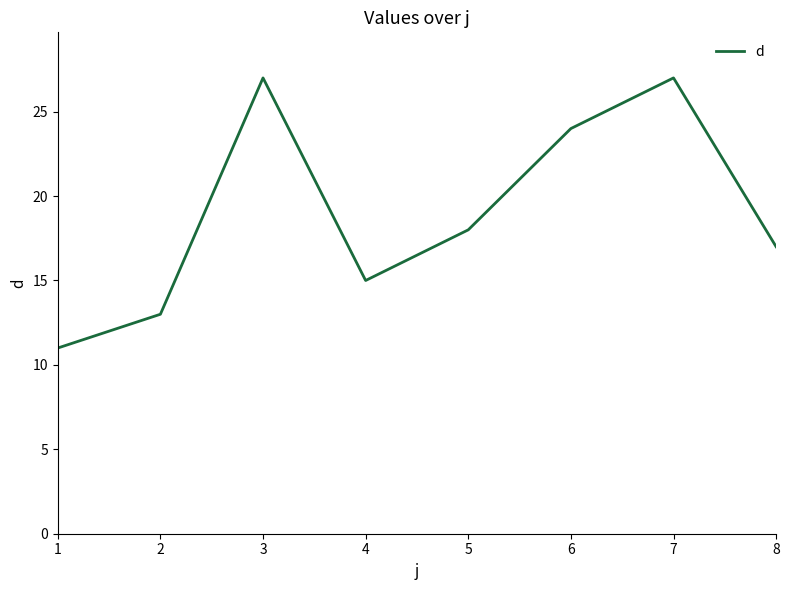

What is the sum of all values?

152